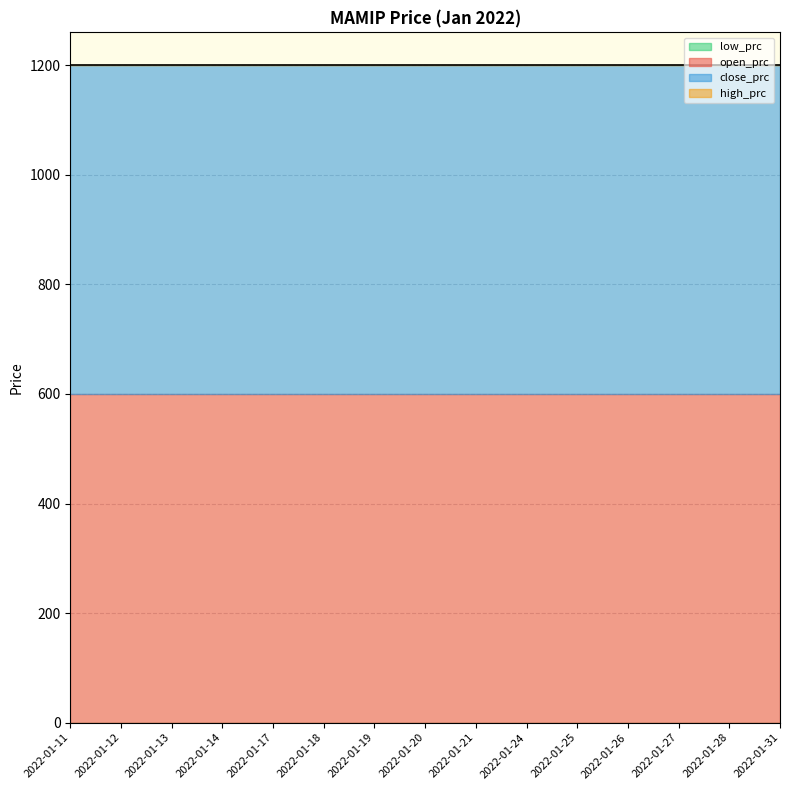

Is the value of low_prc at 2022-01-31 greater than the value of close_prc at 2022-01-19?

No